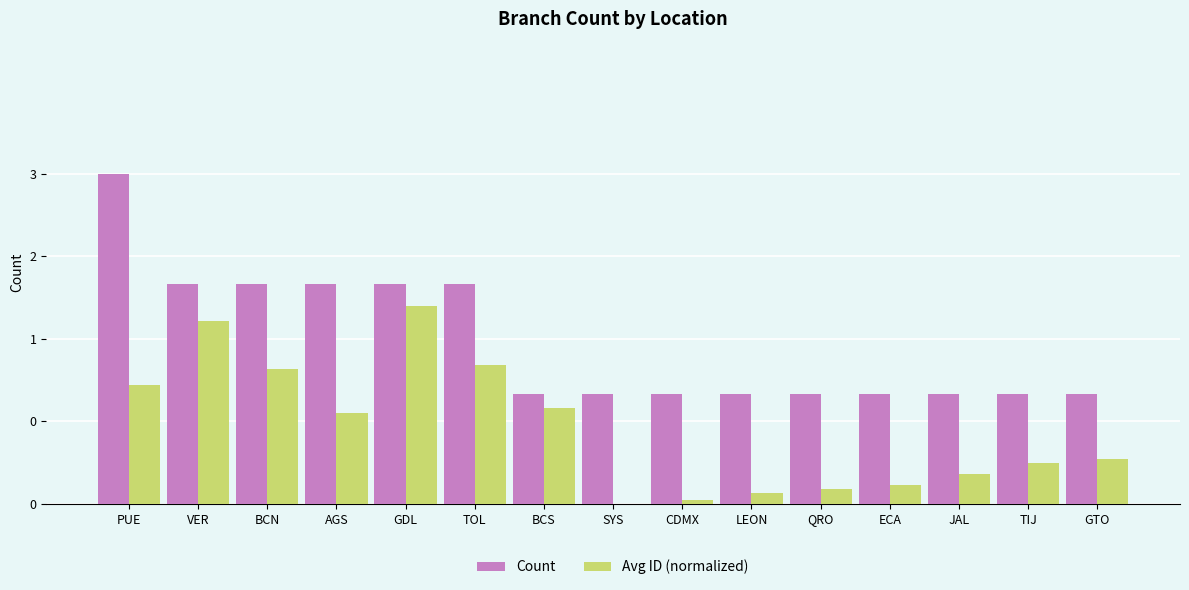

Reading right to left, list all the values displayed in this chart.

Count: GTO=1.0	TIJ=1.0	JAL=1.0	ECA=1.0	QRO=1.0	LEON=1.0	CDMX=1.0	SYS=1.0	BCS=1.0	TOL=2.0	GDL=2.0	AGS=2.0	BCN=2.0	VER=2.0	PUE=3.0
Avg ID (normalized): GTO=0.4	TIJ=0.4	JAL=0.3	ECA=0.2	QRO=0.1	LEON=0.1	CDMX=0.0	SYS=0.0	BCS=0.9	TOL=1.3	GDL=1.8	AGS=0.8	BCN=1.2	VER=1.7	PUE=1.1